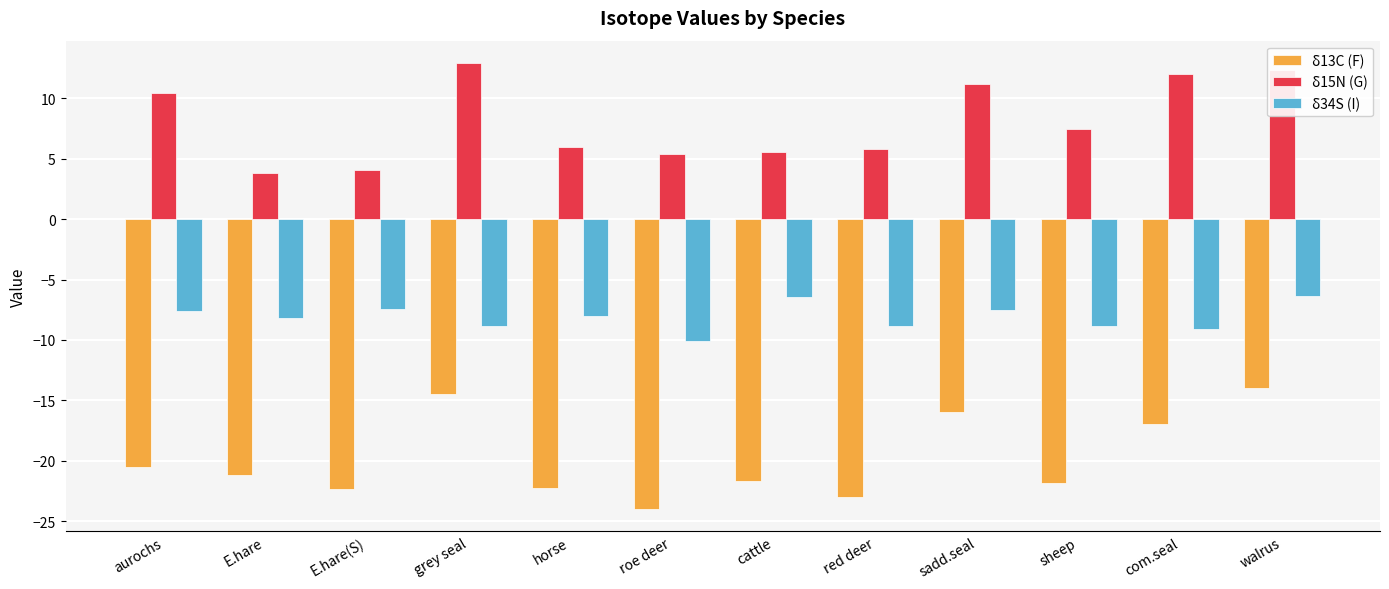

Between red deer and com.seal, which series saw the biggest shift?

δ15N (G)